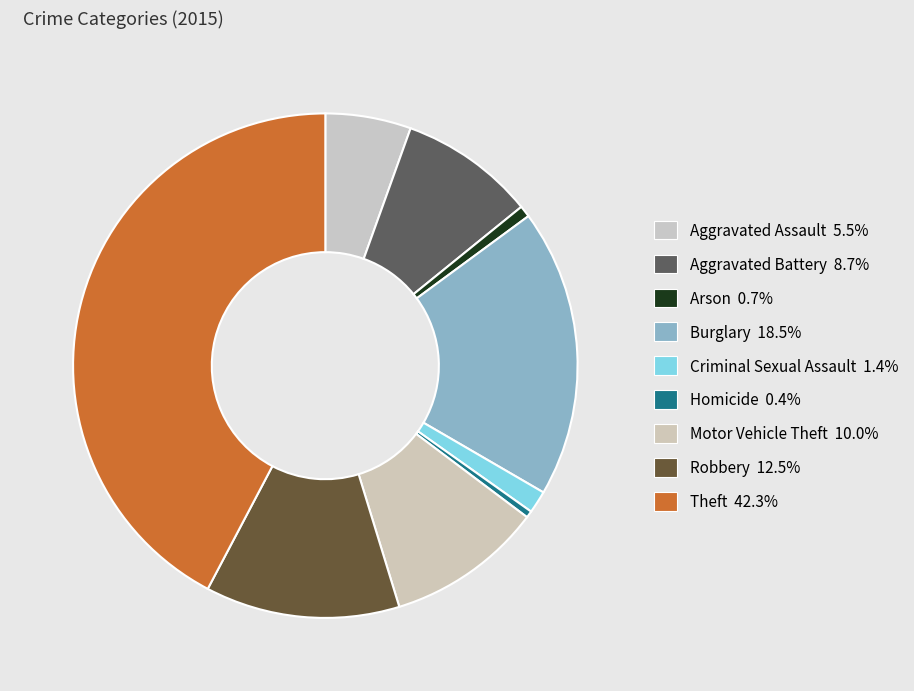

What percentage is the Aggravated Assault slice, to the nearest percent?

5%